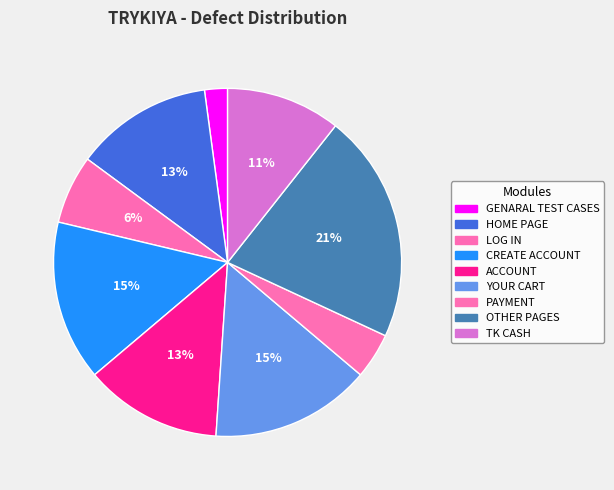

Between TK CASH and GENARAL TEST CASES, which is larger?

TK CASH